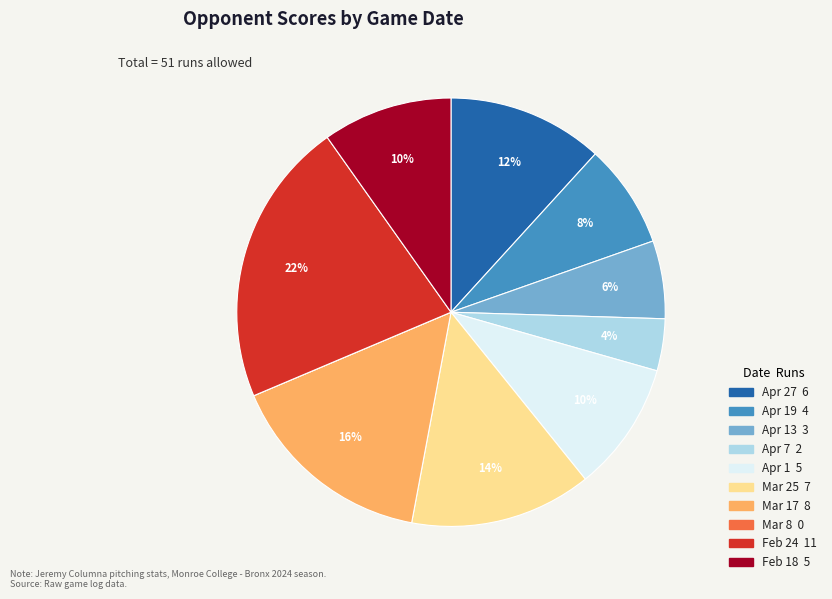

Does any single category account for the majority?

No